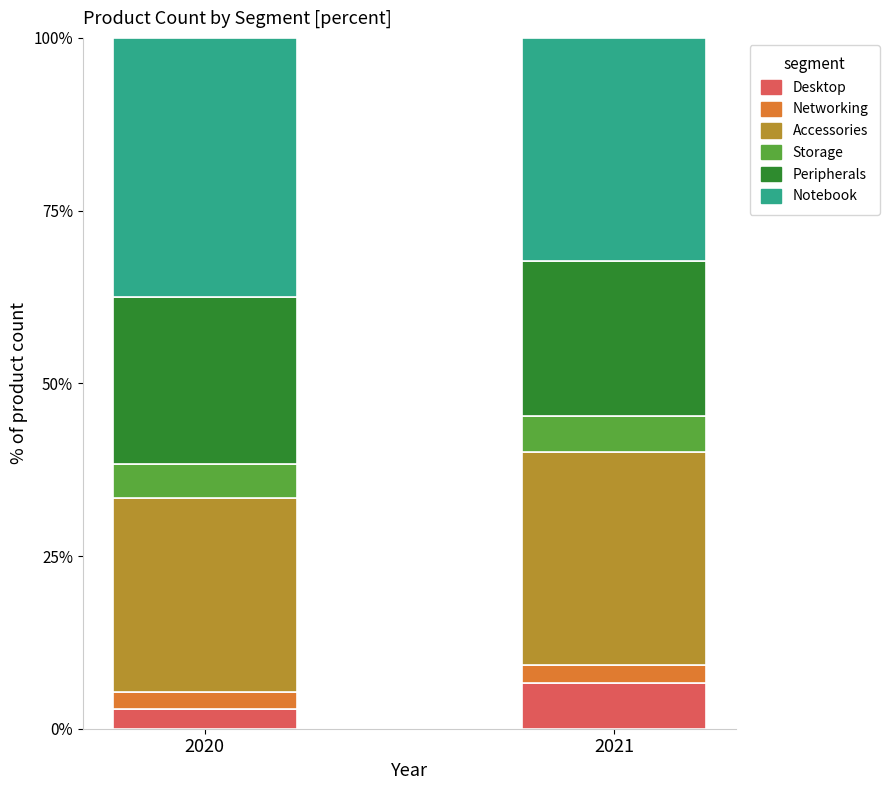

What is the sum of all Desktop values?

9.4